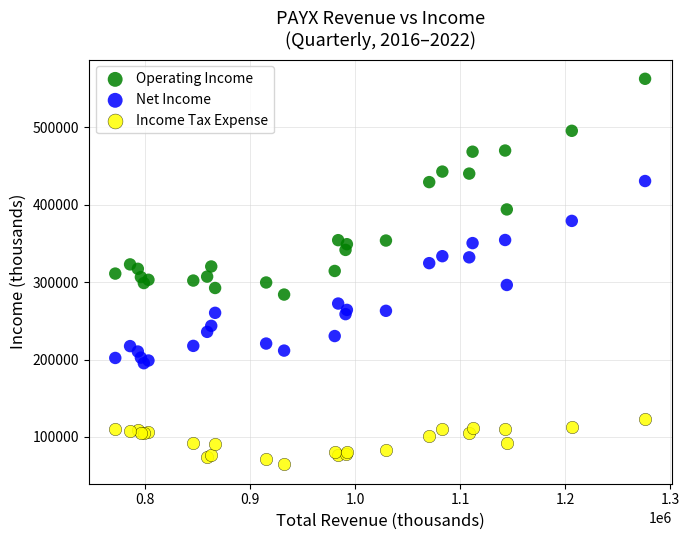

What are all the series names shown in the legend?

Operating Income, Net Income, Income Tax Expense